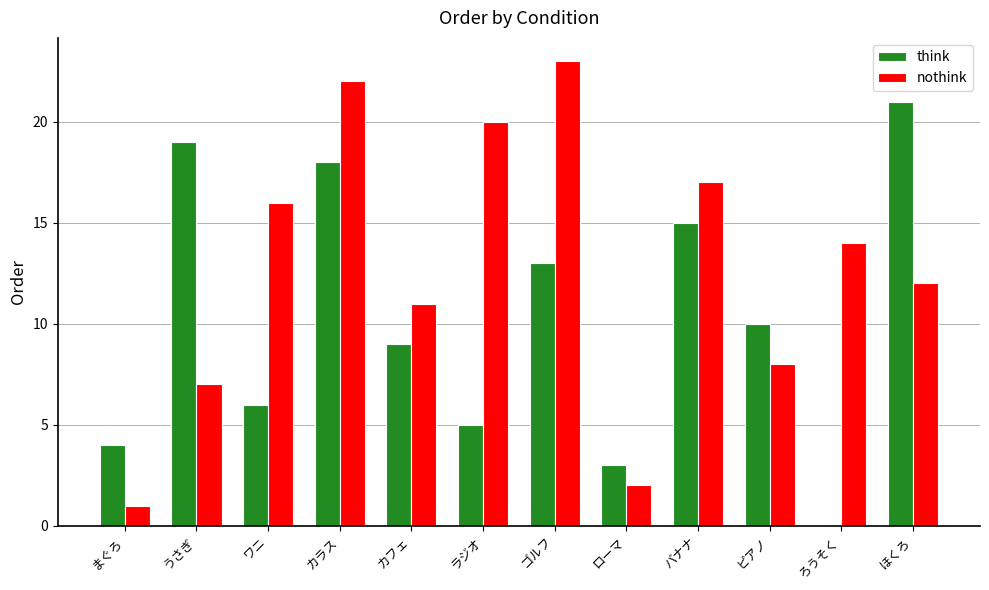

Is it true that think equals 9 at カフェ?

True